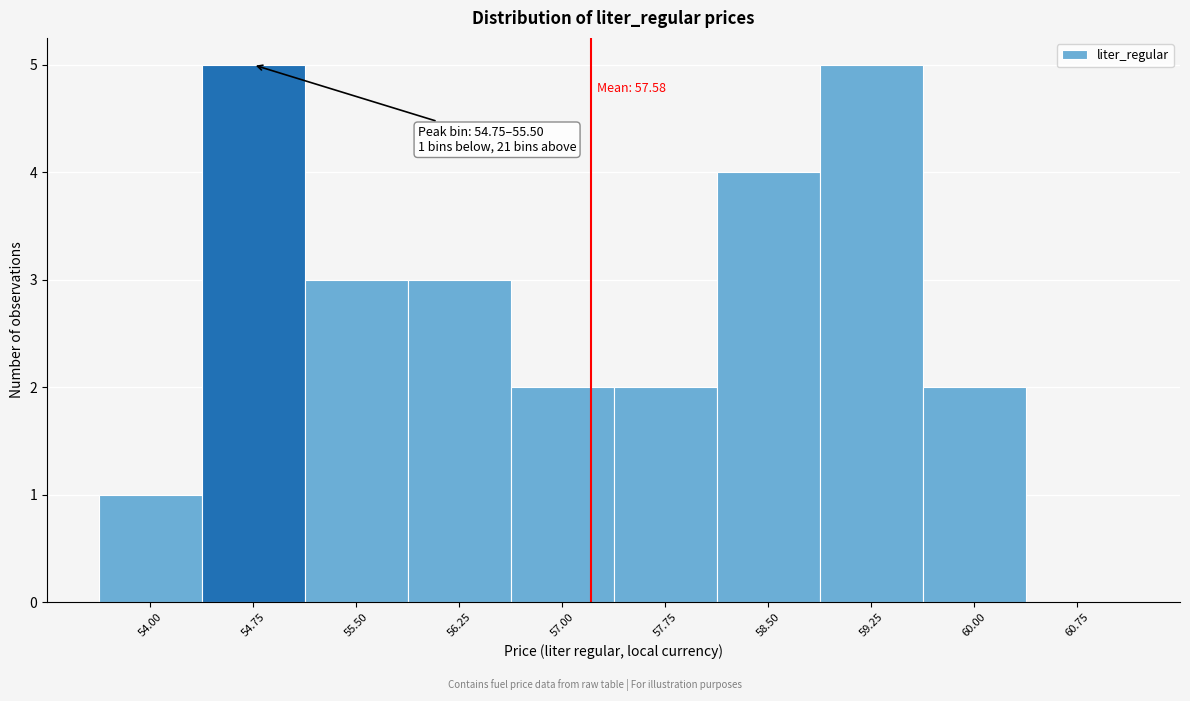

Reading left to right, extract all data points from this chart.

54.00=1	54.75=5	55.50=3	56.25=3	57.00=2	57.75=2	58.50=4	59.25=5	60.00=2	60.75=0